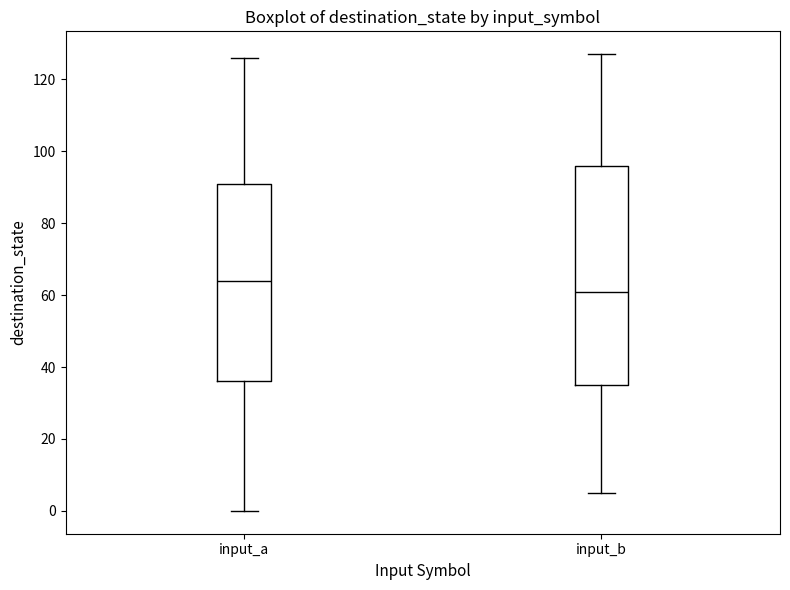

Reading left to right, transcribe this box plot: for each box, give where its median line is, the range the box spans, and where its two whiskers end, as read against the y-axis. The values are not printed on the chart, so give them approximately, as read against the axis.

input_a: median 64, box 36 to 92, whiskers 0 to 126
input_b: median 62, box 36 to 96, whiskers 6 to 128